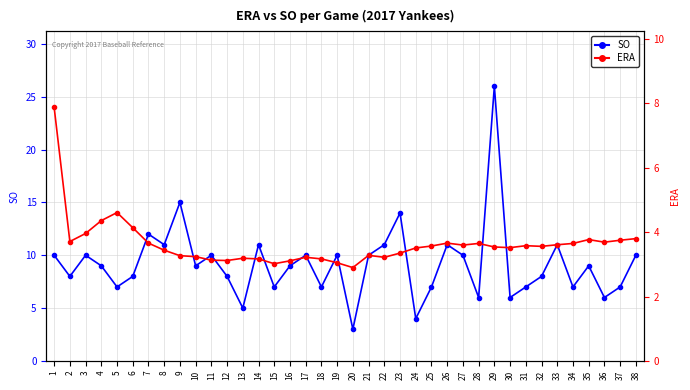

True or false: ERA (Inches) and SO intersect in this chart.

False